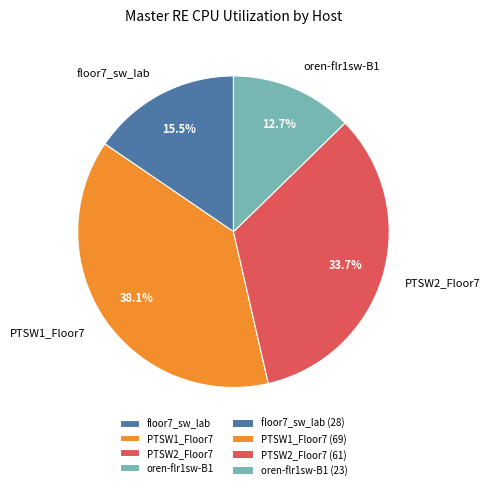

How many segments does this pie chart have?

4